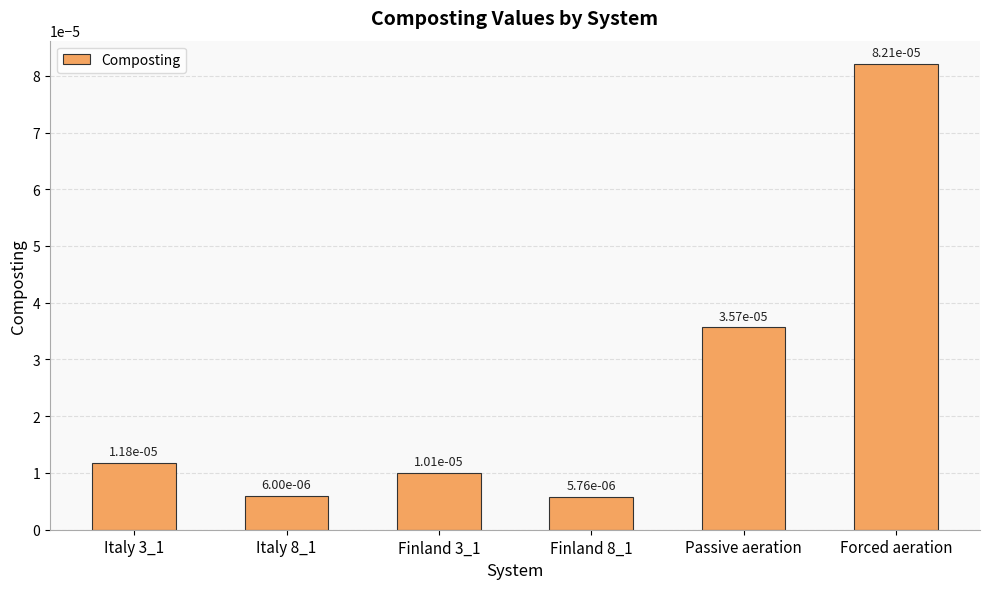

What is the label of the 4th bar from the left?

Finland 8_1